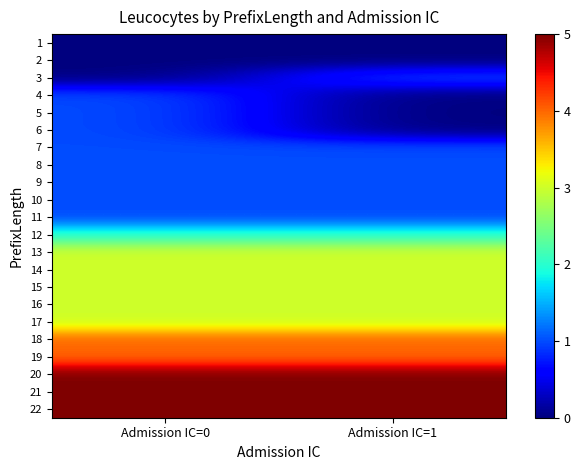

Reading left to right, transcribe all the data shown in this chart.

1: Admission IC=0=0	Admission IC=1=0
2: Admission IC=0=0	Admission IC=1=0
3: Admission IC=0=0	Admission IC=1=1
4: Admission IC=0=1	Admission IC=1=0
5: Admission IC=0=1	Admission IC=1=0
6: Admission IC=0=1	Admission IC=1=0
7: Admission IC=0=1	Admission IC=1=1
8: Admission IC=0=1	Admission IC=1=1
9: Admission IC=0=1	Admission IC=1=1
10: Admission IC=0=1	Admission IC=1=1
11: Admission IC=0=1	Admission IC=1=1
12: Admission IC=0=2	Admission IC=1=2
13: Admission IC=0=3	Admission IC=1=3
14: Admission IC=0=3	Admission IC=1=3
15: Admission IC=0=3	Admission IC=1=3
16: Admission IC=0=3	Admission IC=1=3
17: Admission IC=0=3	Admission IC=1=3
18: Admission IC=0=4	Admission IC=1=4
19: Admission IC=0=4	Admission IC=1=4
20: Admission IC=0=5	Admission IC=1=5
21: Admission IC=0=5	Admission IC=1=5
22: Admission IC=0=5	Admission IC=1=5